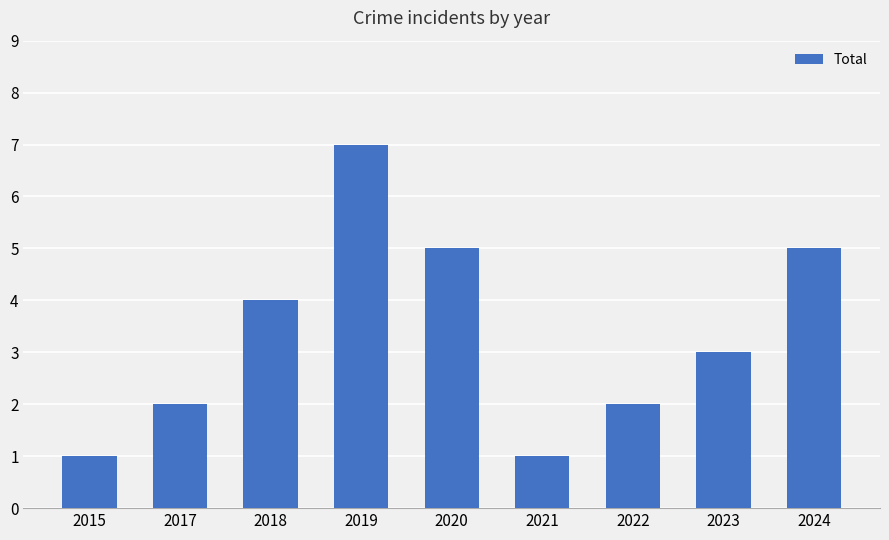

Reading left to right, list all the values displayed in this chart.

2015=1	2017=2	2018=4	2019=7	2020=5	2021=1	2022=2	2023=3	2024=5